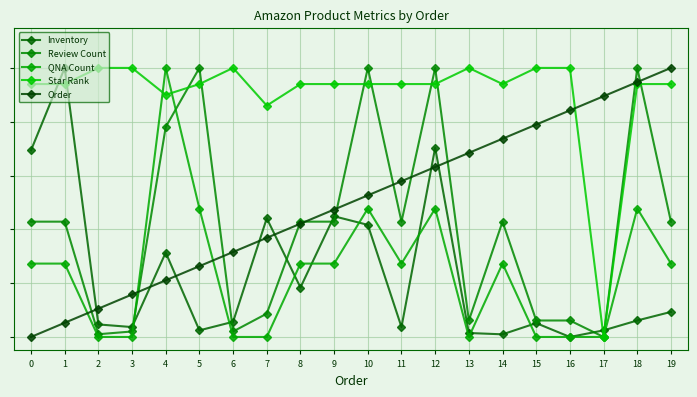

True or false: QNA Count has more than 0 interior local peaks.

True